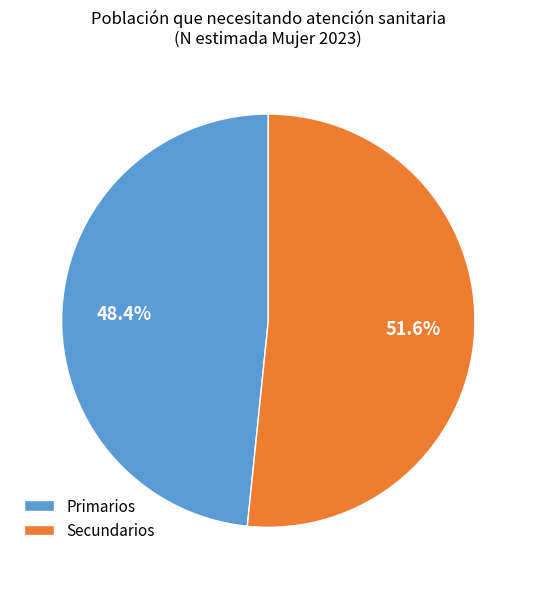

Rank the categories by value from lowest to highest.

Primarios, Secundarios